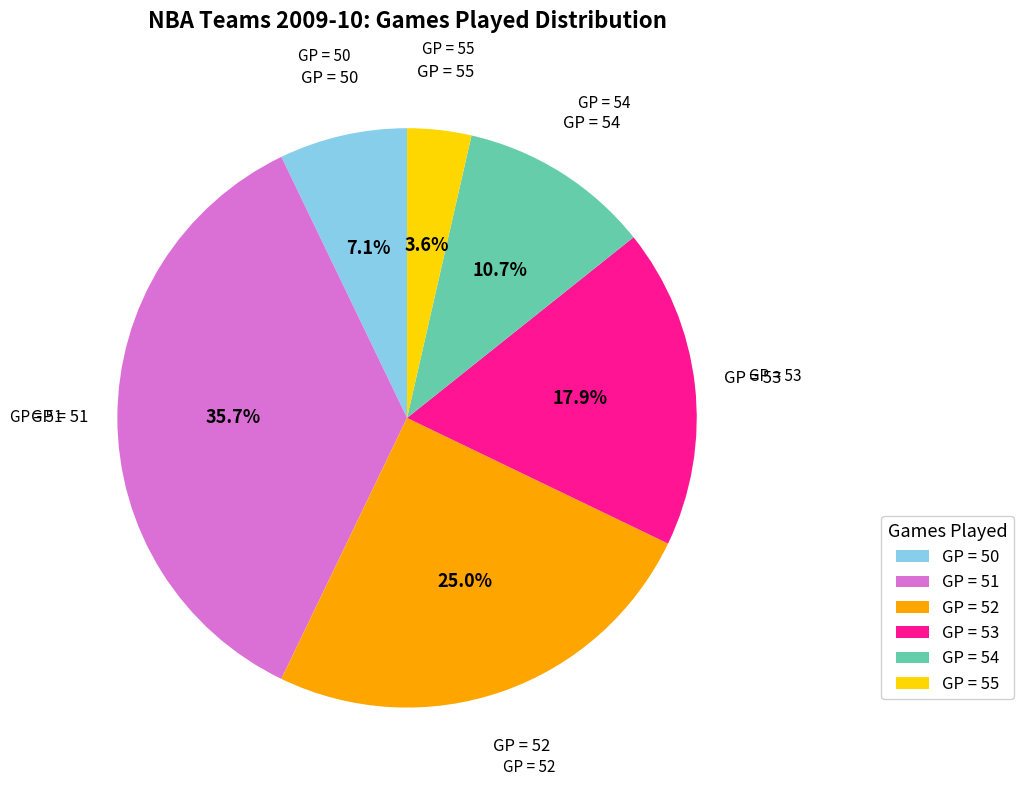

How many slices are in this pie chart?

6